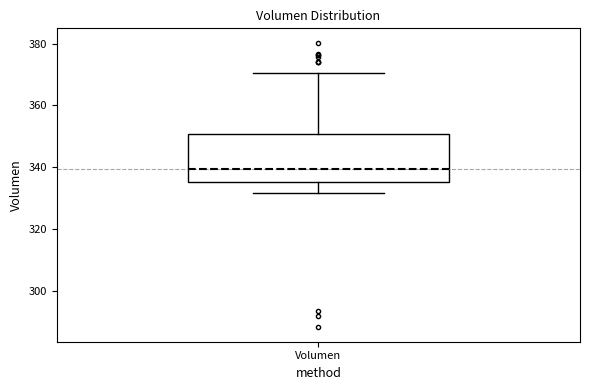

Read this box plot against the y-axis: the position of the median line, the range covered by the box, and the ends of both whiskers. The values are not printed on the chart, so give them approximately, as read against the axis.

median 340, box 336 to 350, whiskers 332 to 370